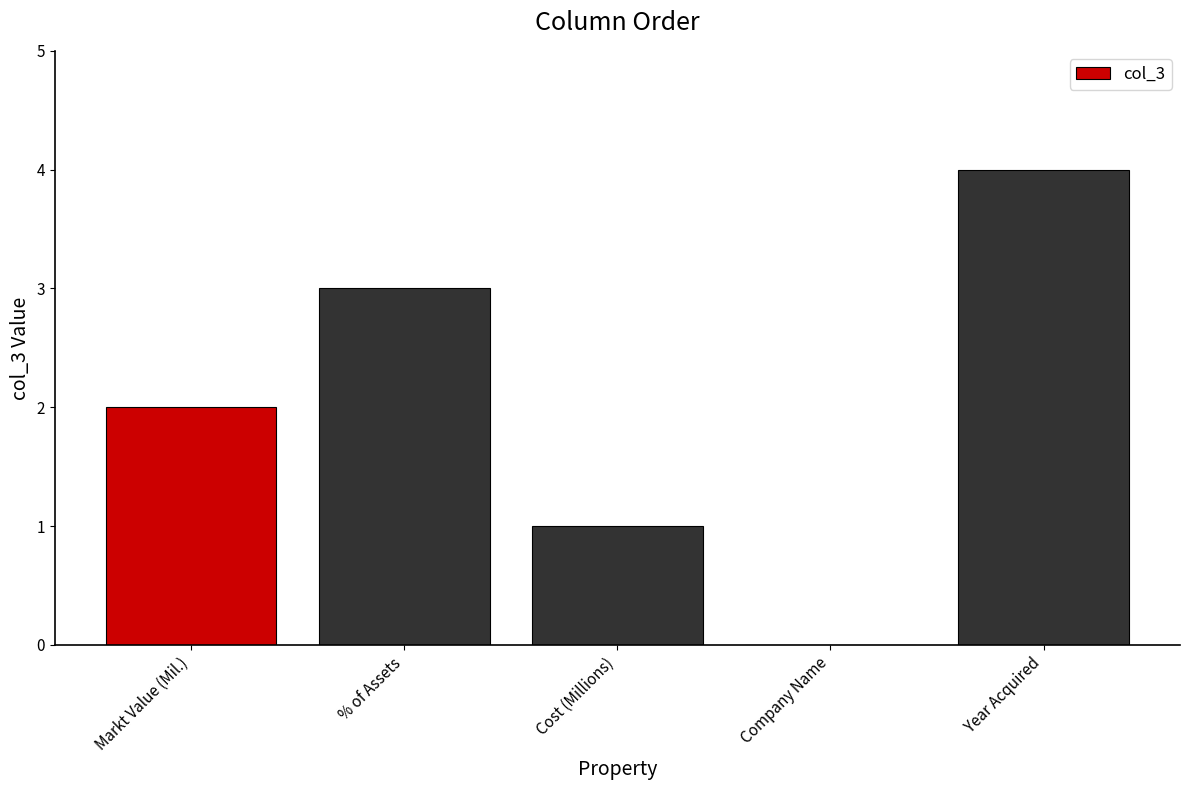

How many values are above zero?

4